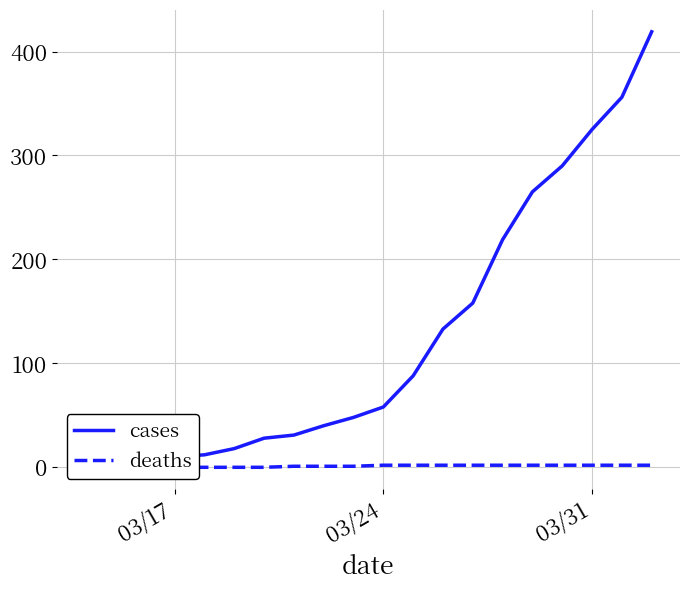

True or false: deaths and cases intersect in this chart.

False